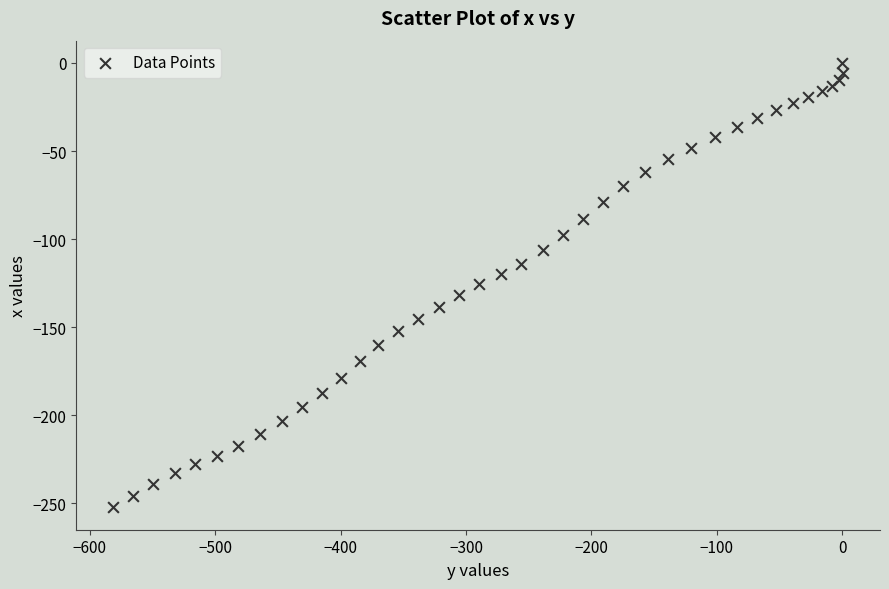

What is the range of Y values (max minus min)?

252.3